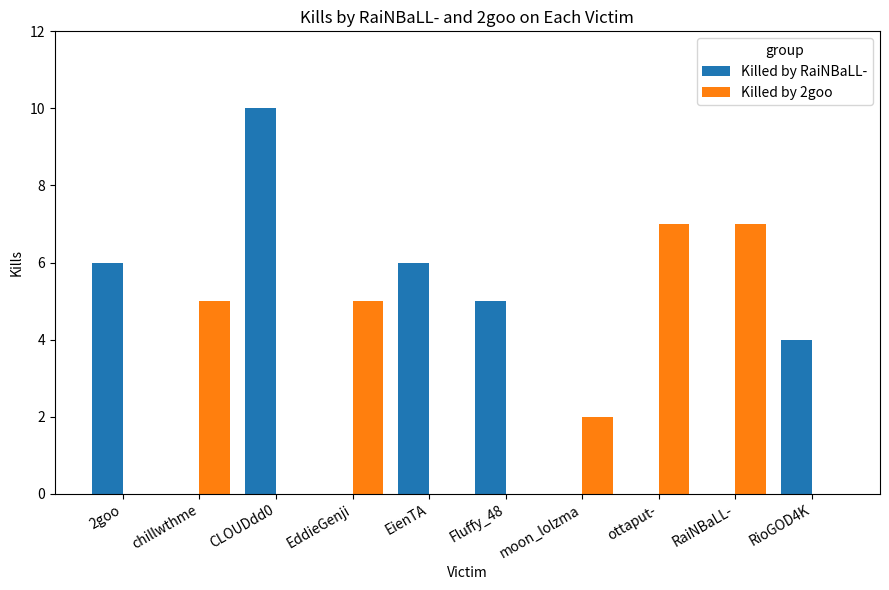

True or false: Killed by RaiNBaLL- has a value of 4 at EddieGenji.

False